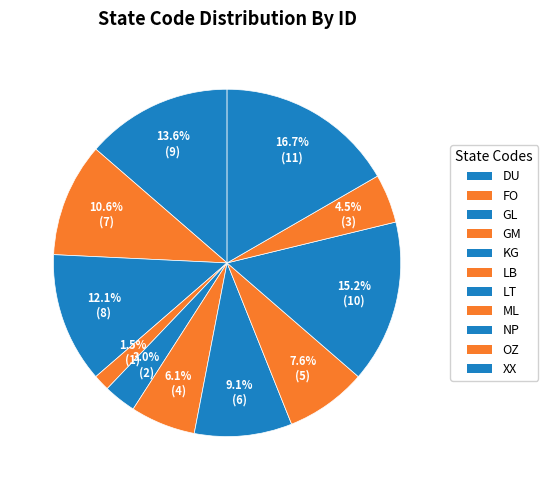

Rank the categories by value from highest to lowest.

XX, NP, DU, GL, FO, LT, ML, LB, OZ, KG, GM